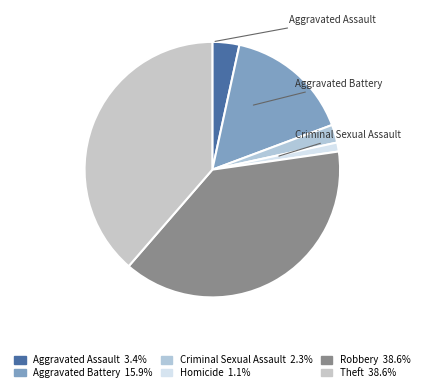

Count the number of slices in the pie.

6